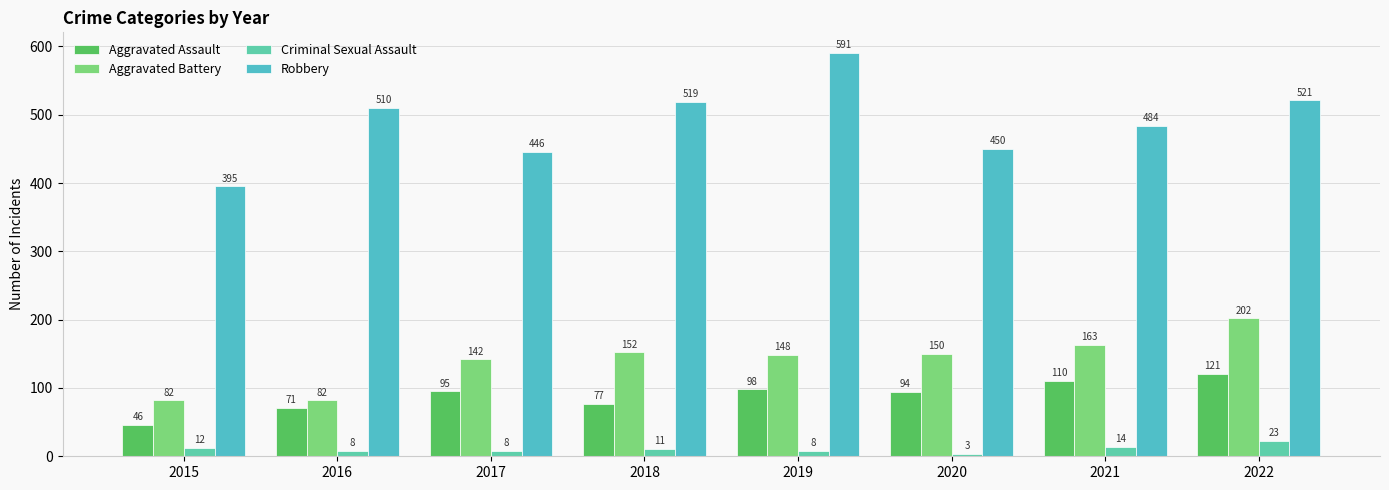

What is the spread (max minus min) of values at 2016?

502